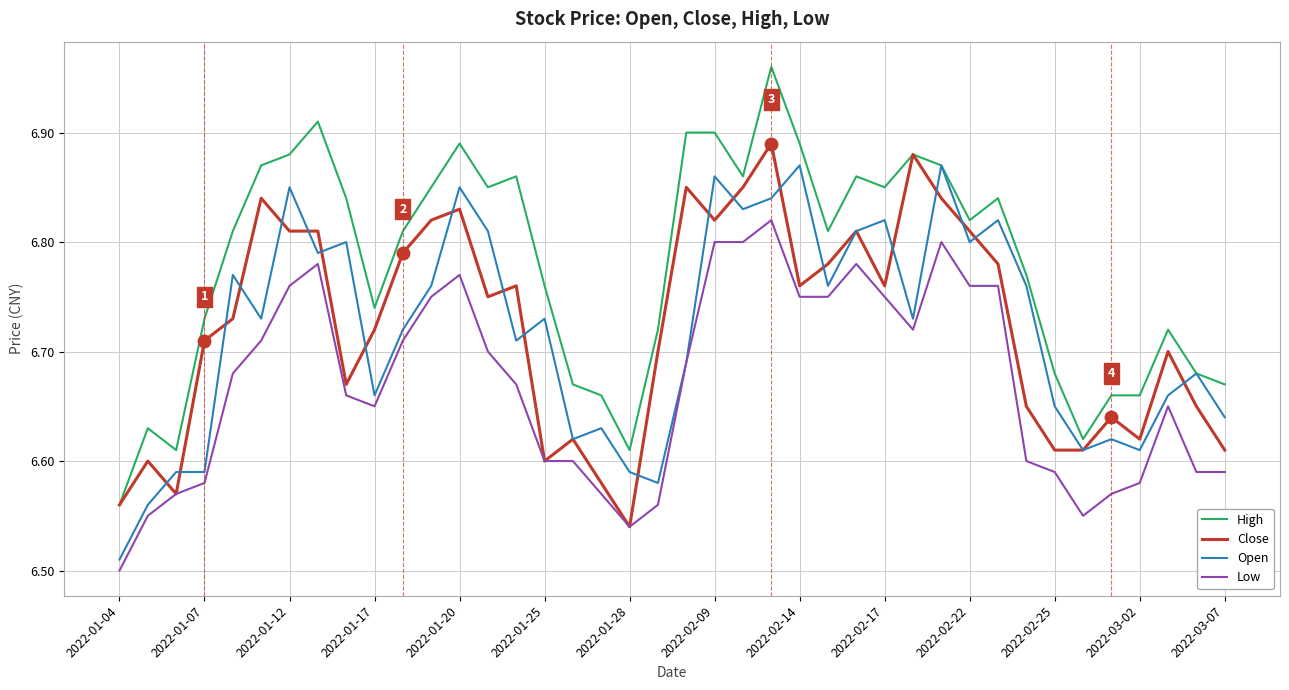

Which series has the largest range (max minus min)?

High